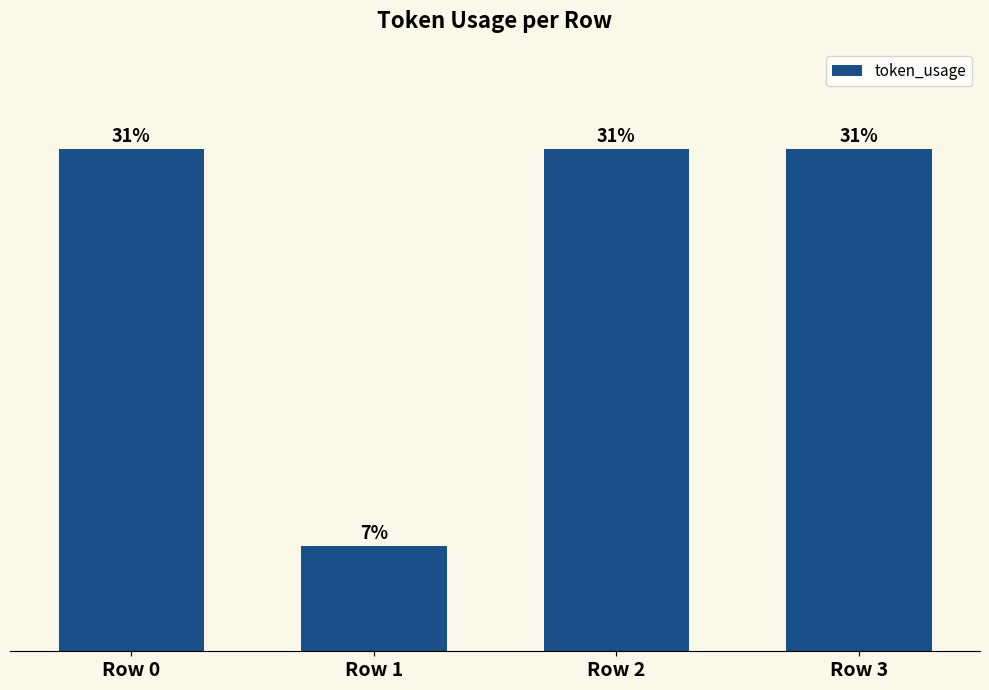

Approximately how many times larger is the value at Row 0 compared to Row 1?

4.8